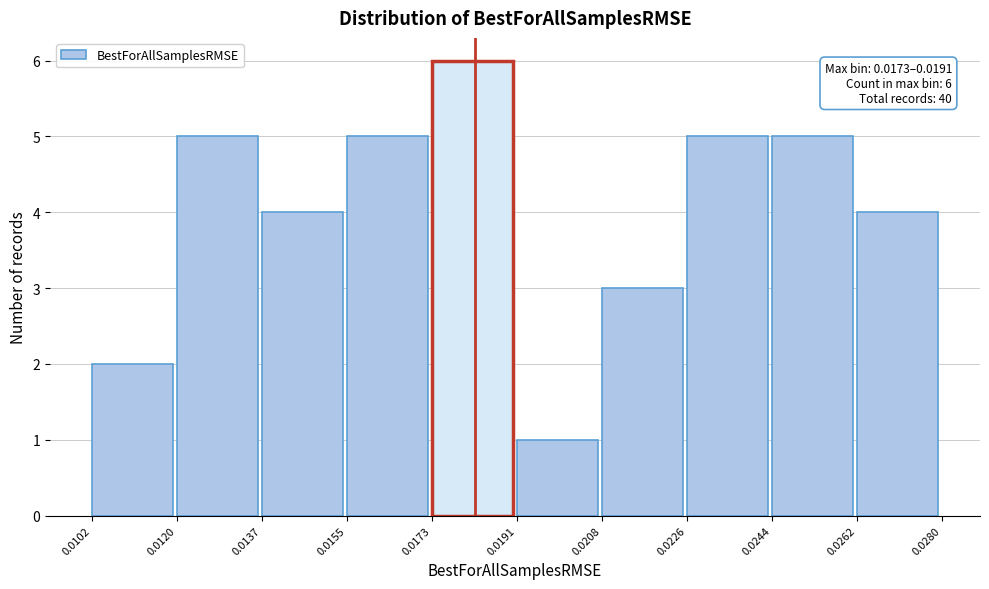

Over which range of the x-axis is the bar tallest?

0.0173 to 0.0191